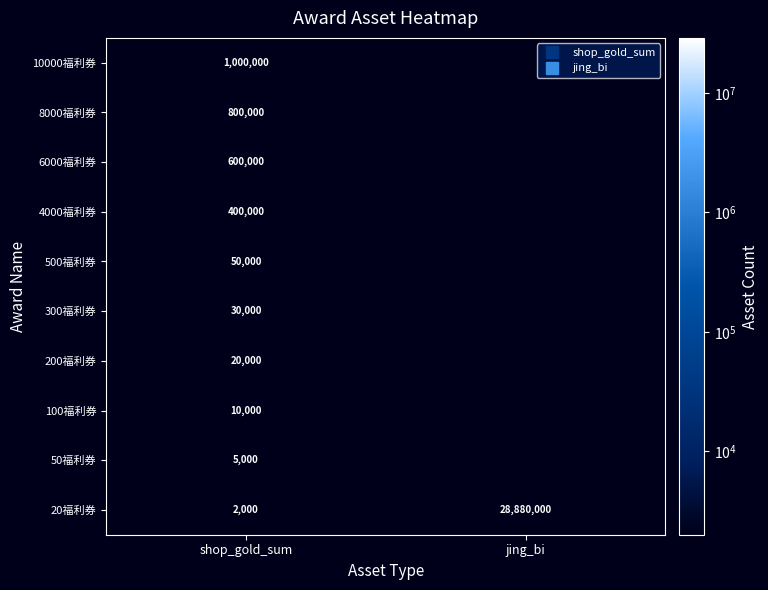

What is the highest value of the 8000福利券 series?

800000.0